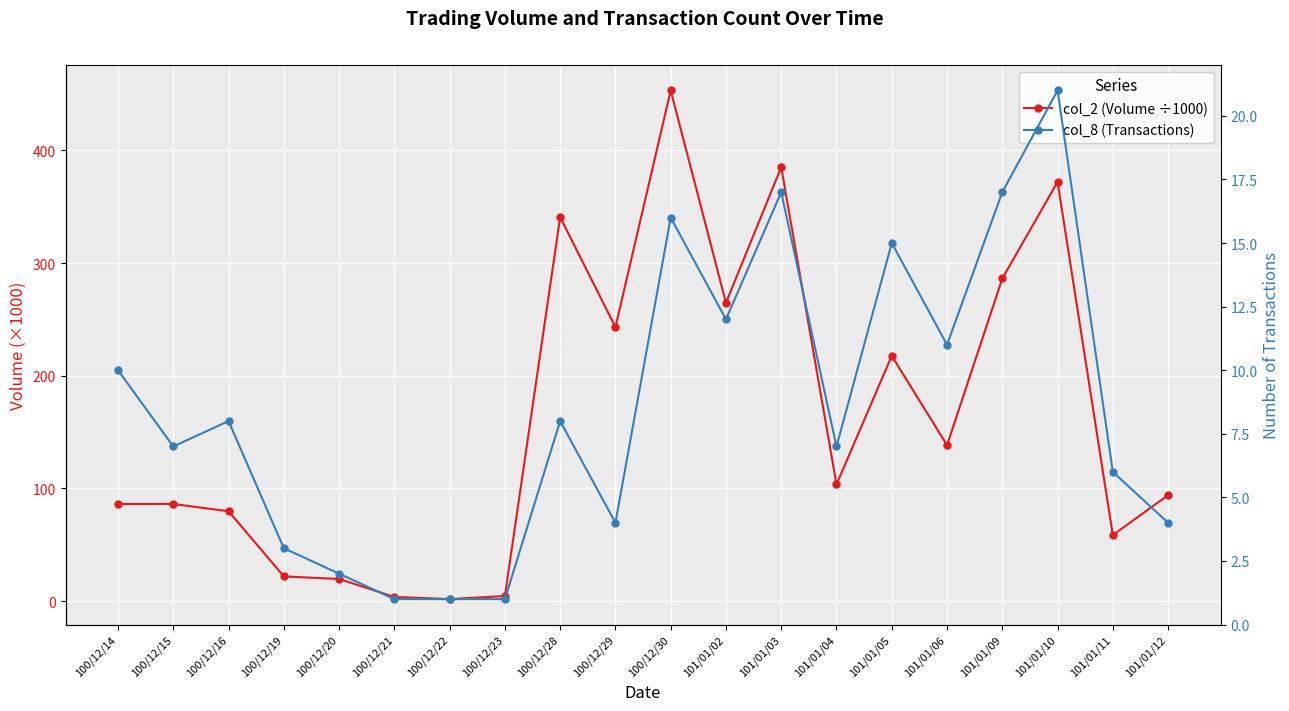

What is the difference between the maximum and minimum values in the col_8 (Transactions) series?

20.0